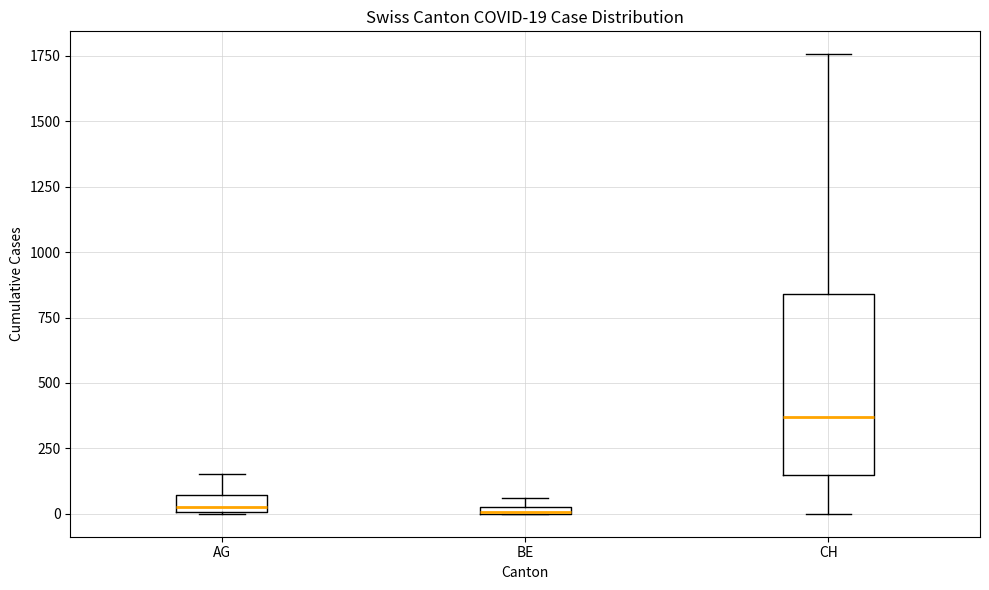

Comparing the boxes themselves (not the whiskers), which one is the tallest?

CH